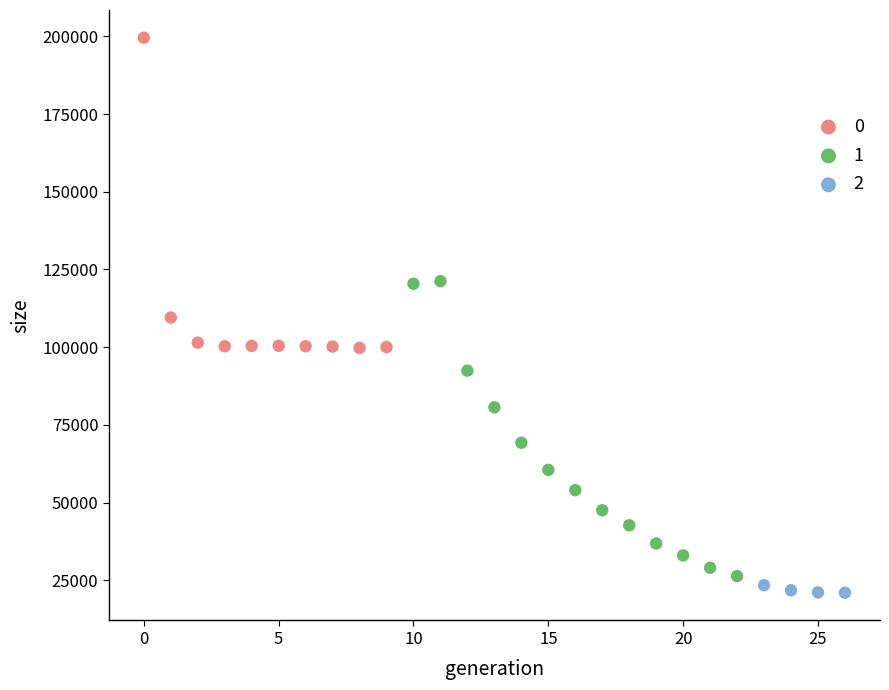

What are all the series names shown in the legend?

0, 1, 2